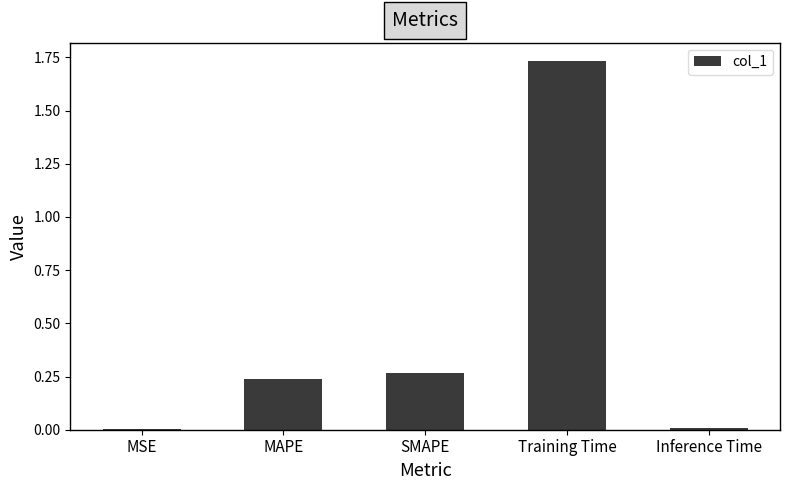

Which label corresponds to the largest value in the chart?

Training Time